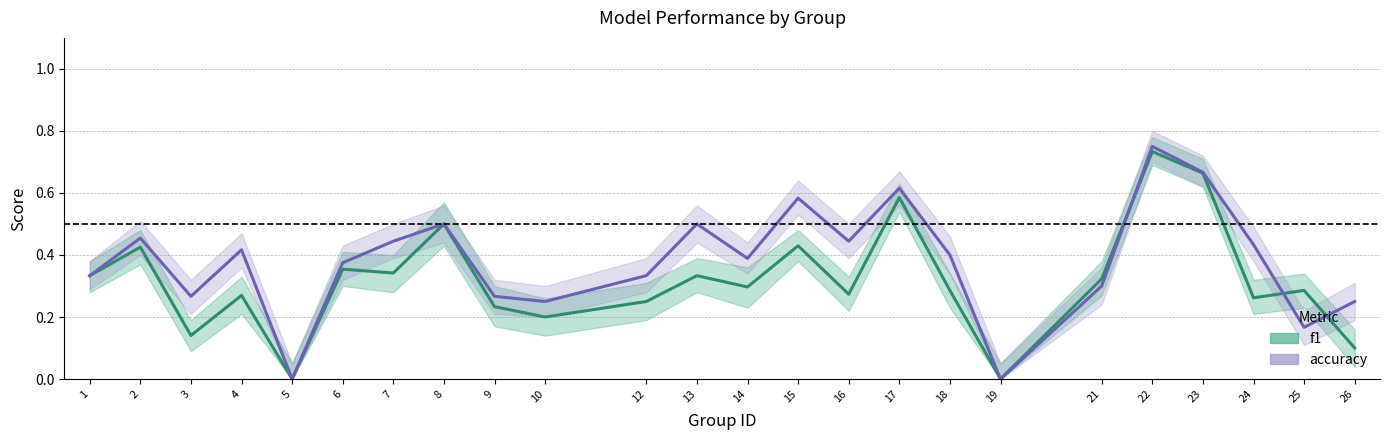

Which series has the largest range (max minus min)?

accuracy